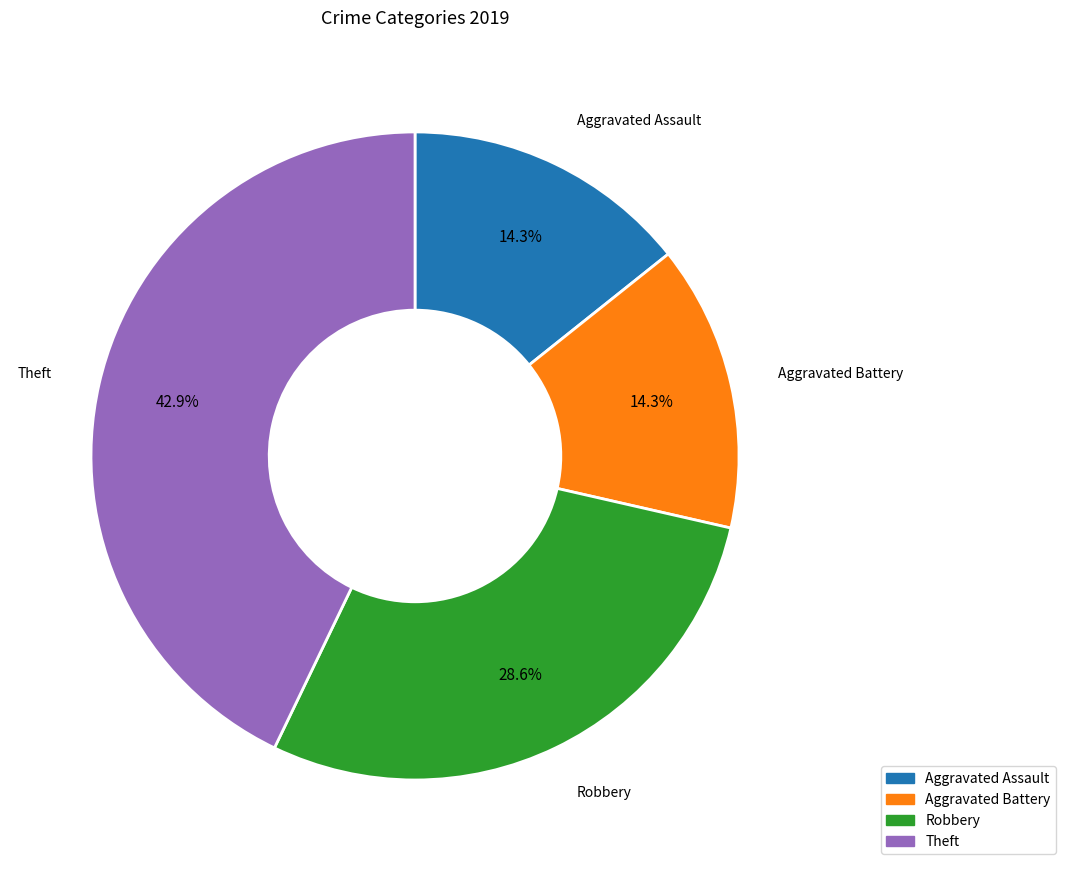

Is there any slice that represents more than half of the pie?

No